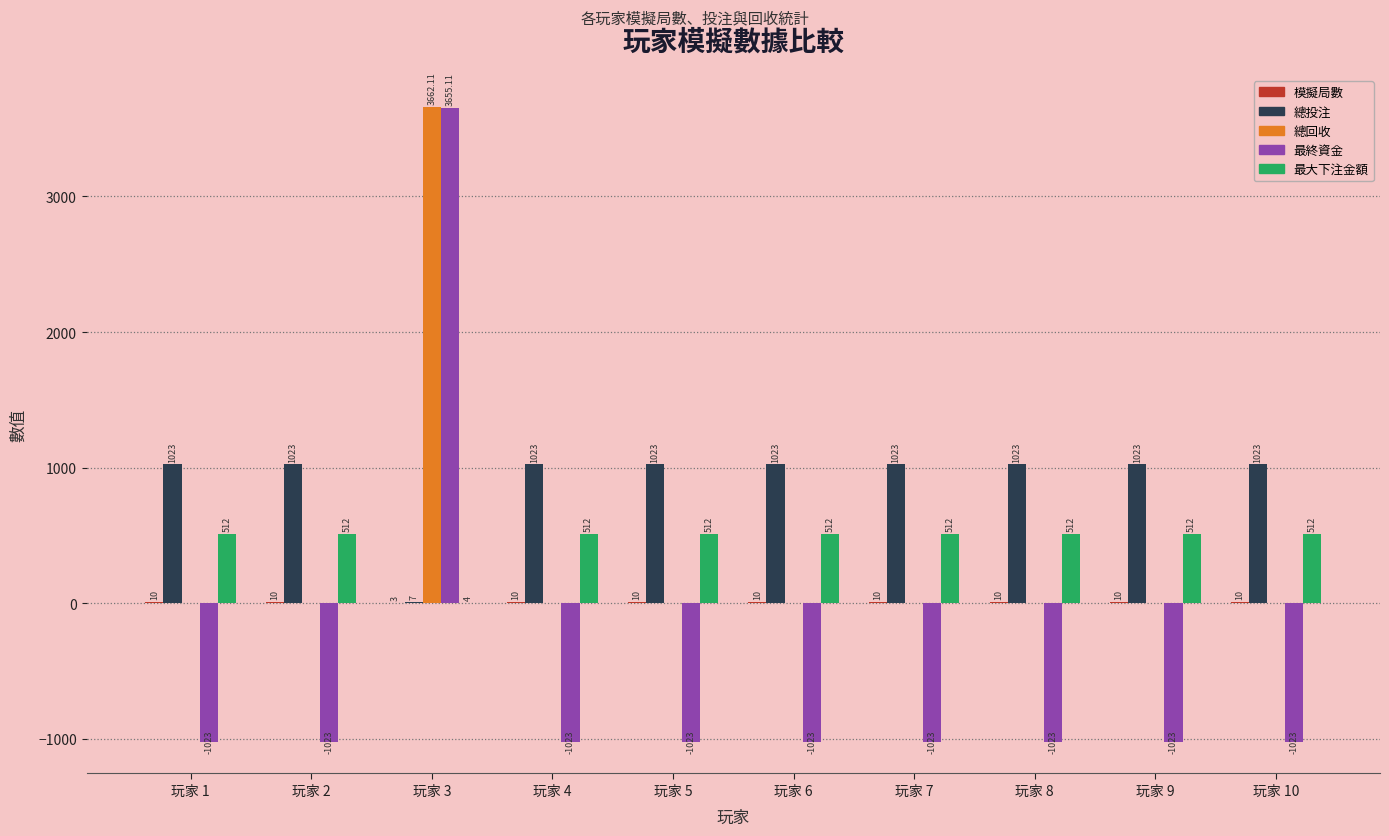

Count the number of categories in the chart.

10